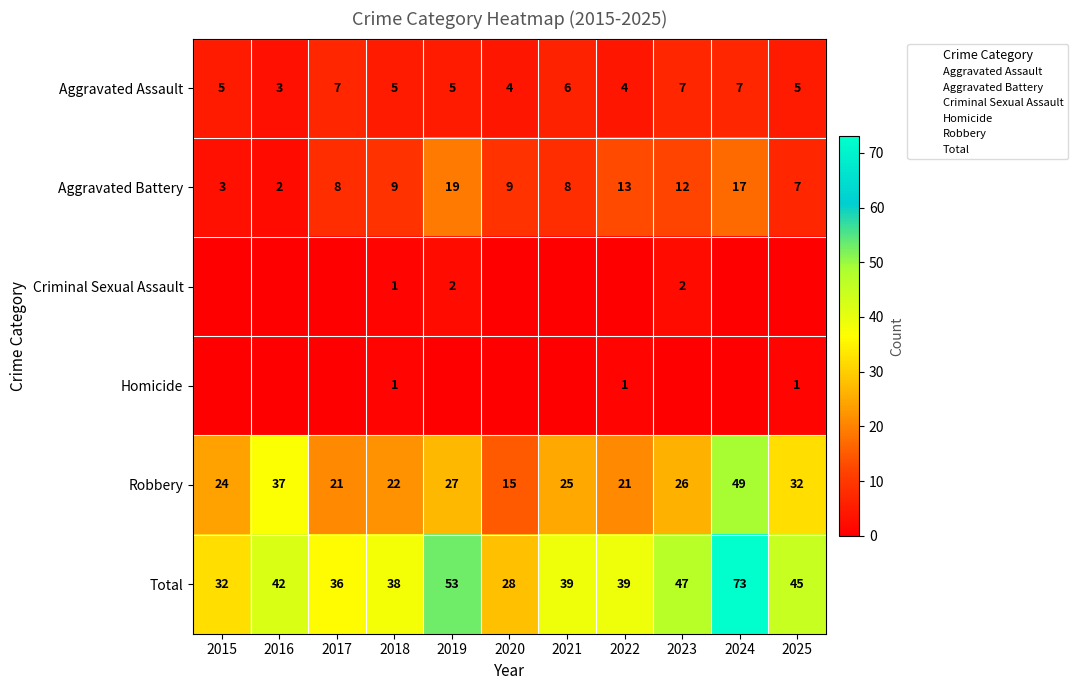

The Criminal Sexual Assault series shows 2 at 2018. True or false?

False